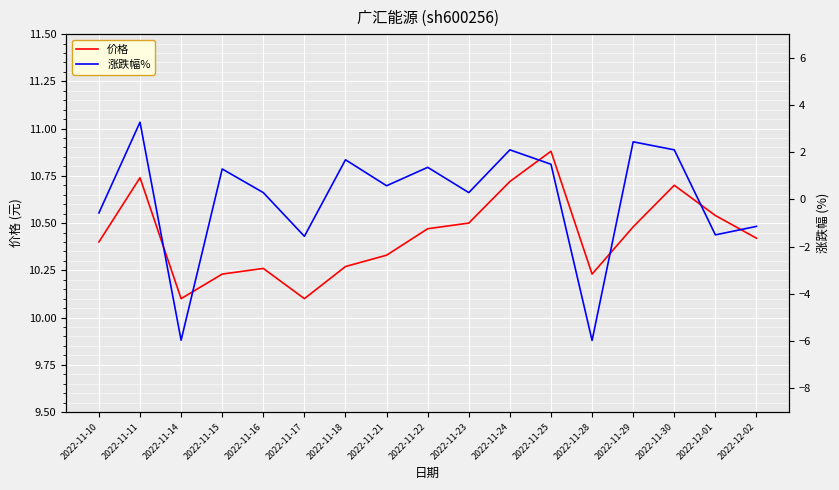

At which label does 价格 reach its minimum?

2022-11-14